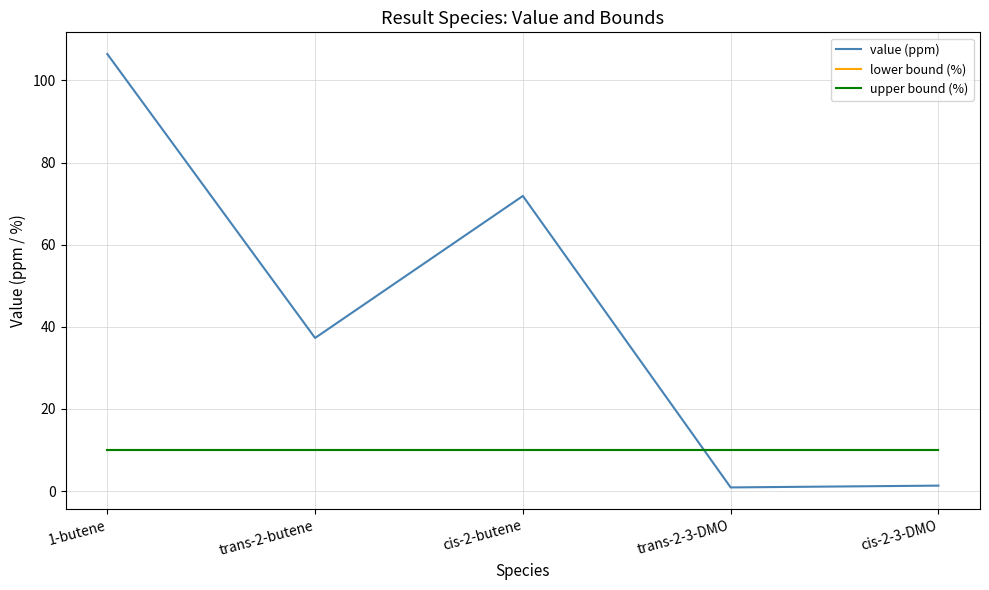

Is the value of value (ppm) at cis-2-3-DMO greater than the value of upper bound (%) at trans-2-3-DMO?

No